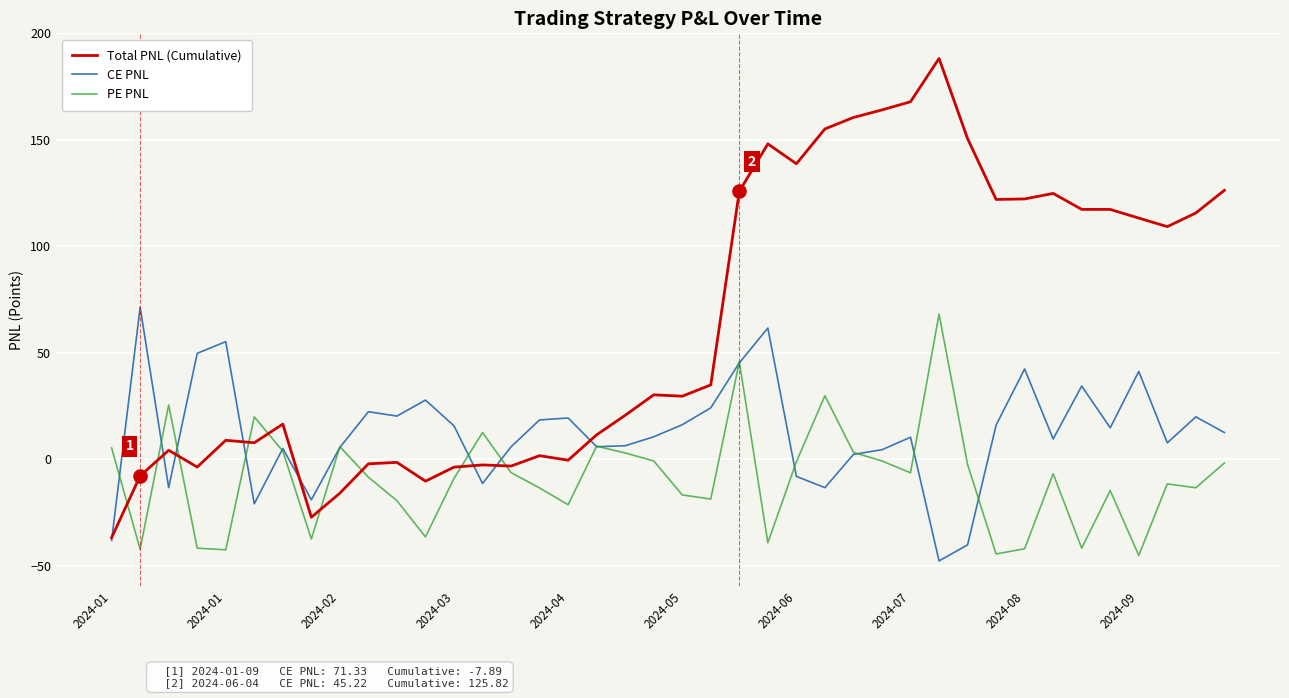

Which series has the largest range (max minus min)?

Total PNL (Cumulative)